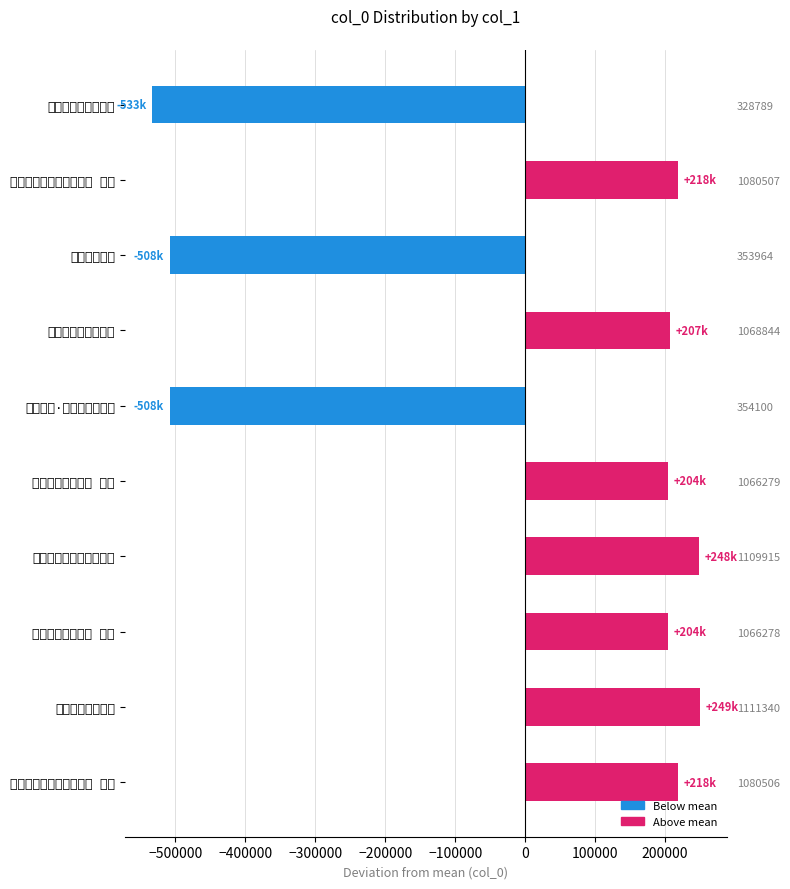

How many values are below zero?

3